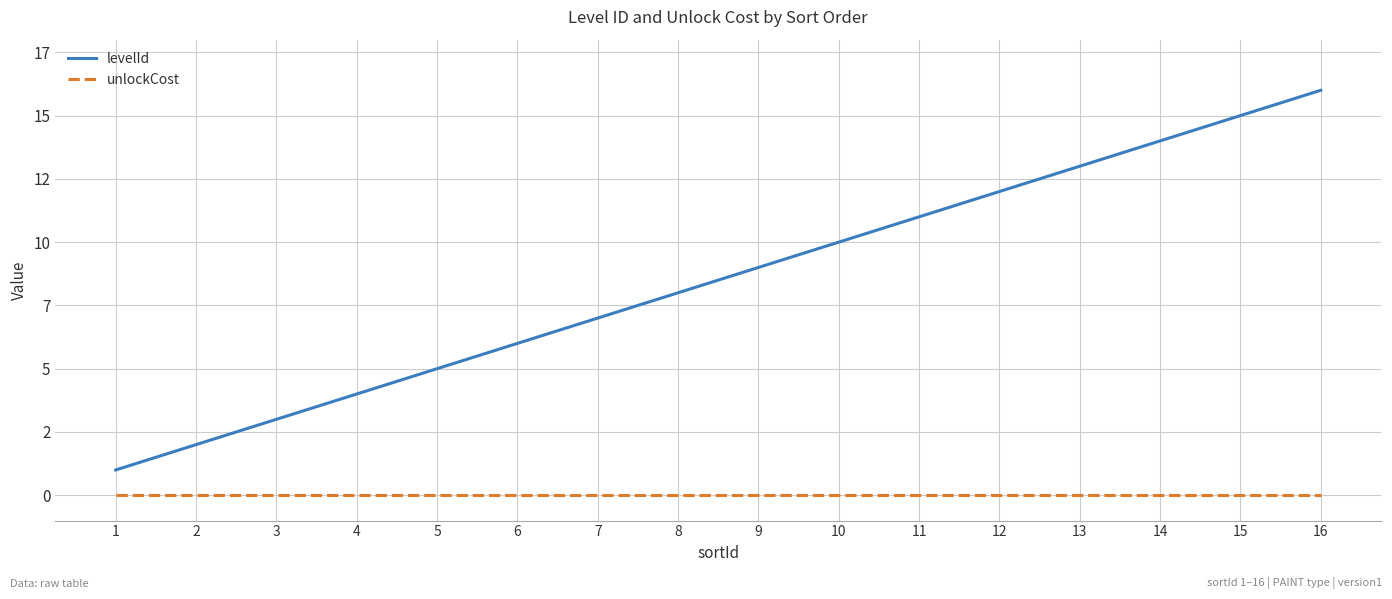

Does the chart have visible grid lines?

Yes